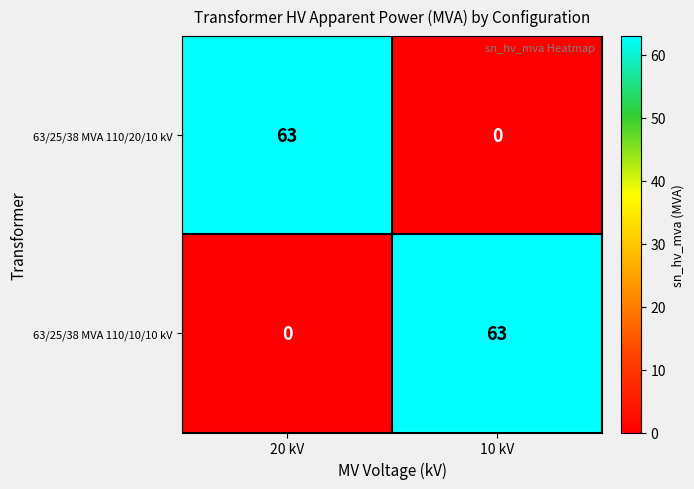

Is the value of 63/25/38 MVA 110/10/10 kV at 10 kV greater than the value of 63/25/38 MVA 110/20/10 kV at 10 kV?

Yes